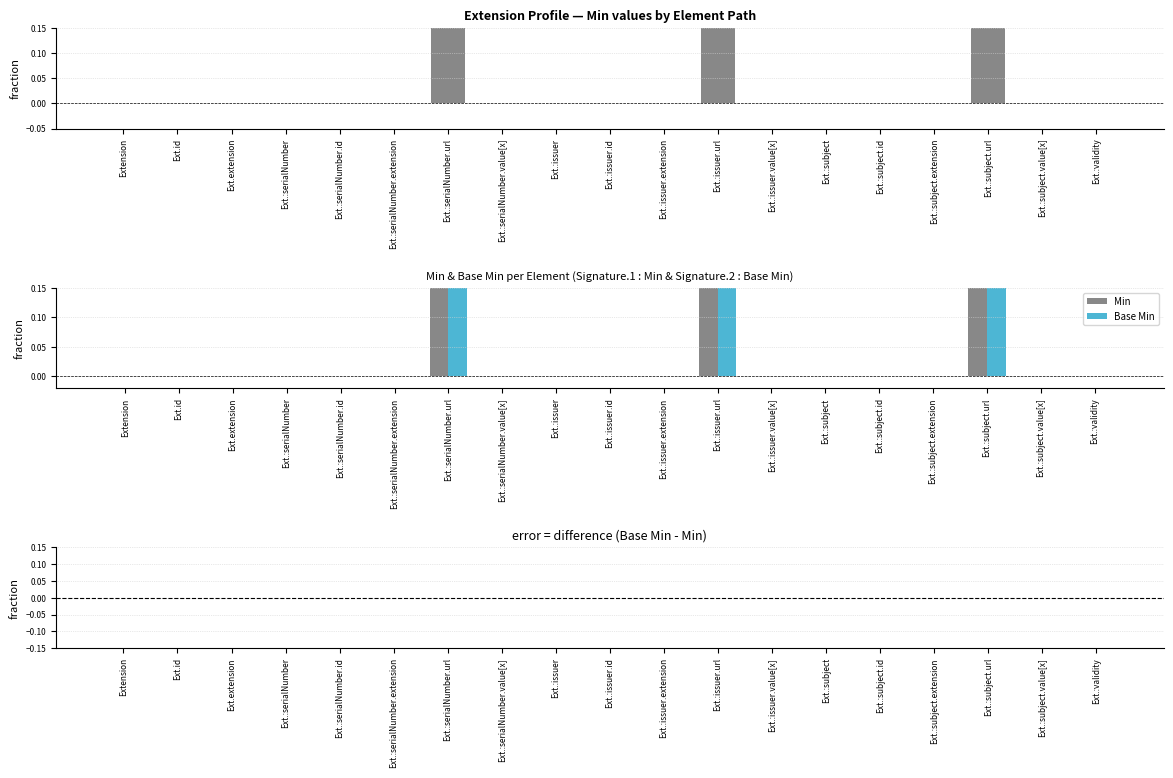

How many values in the Base Min series exceed 0?

3